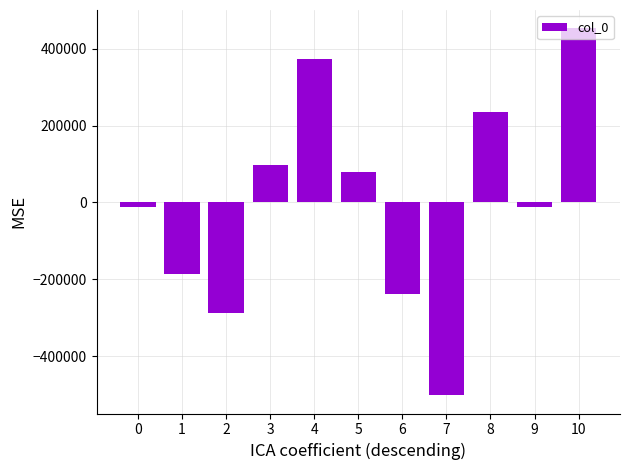

What is the smallest value displayed?

-501469